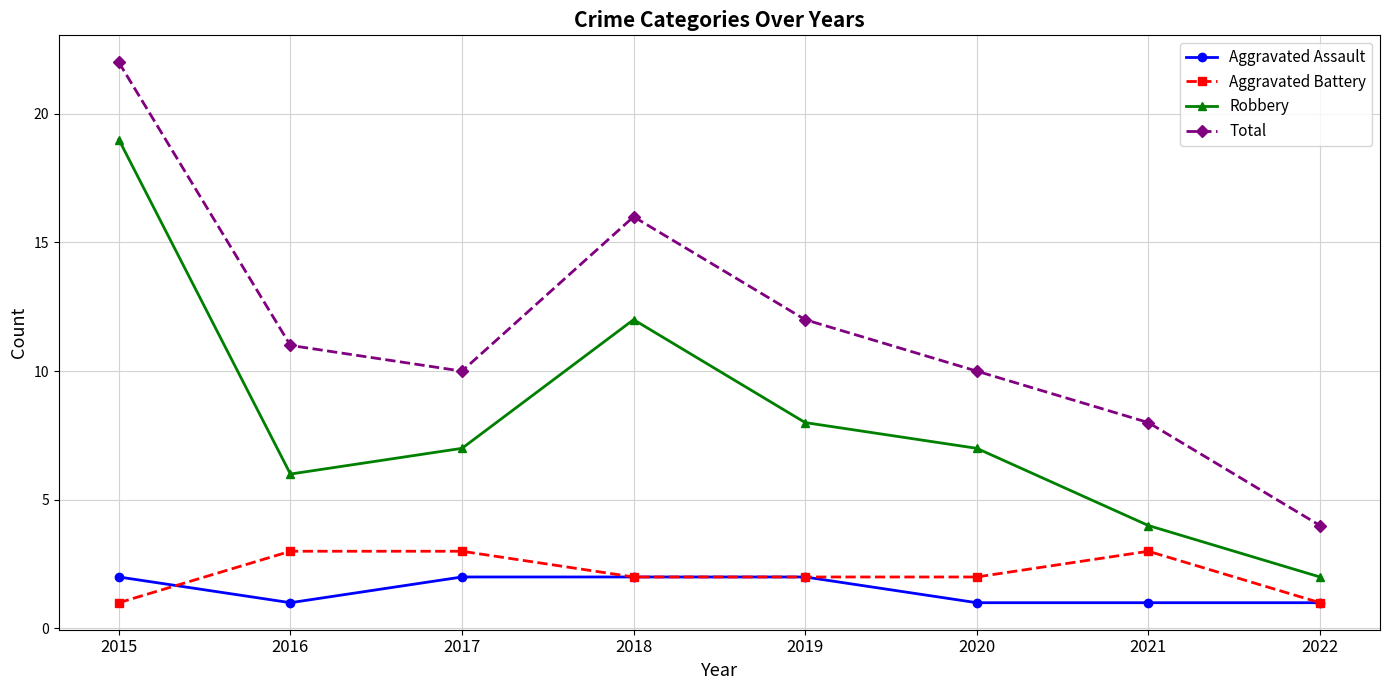

True or false: Aggravated Assault and Total cross at least once.

False